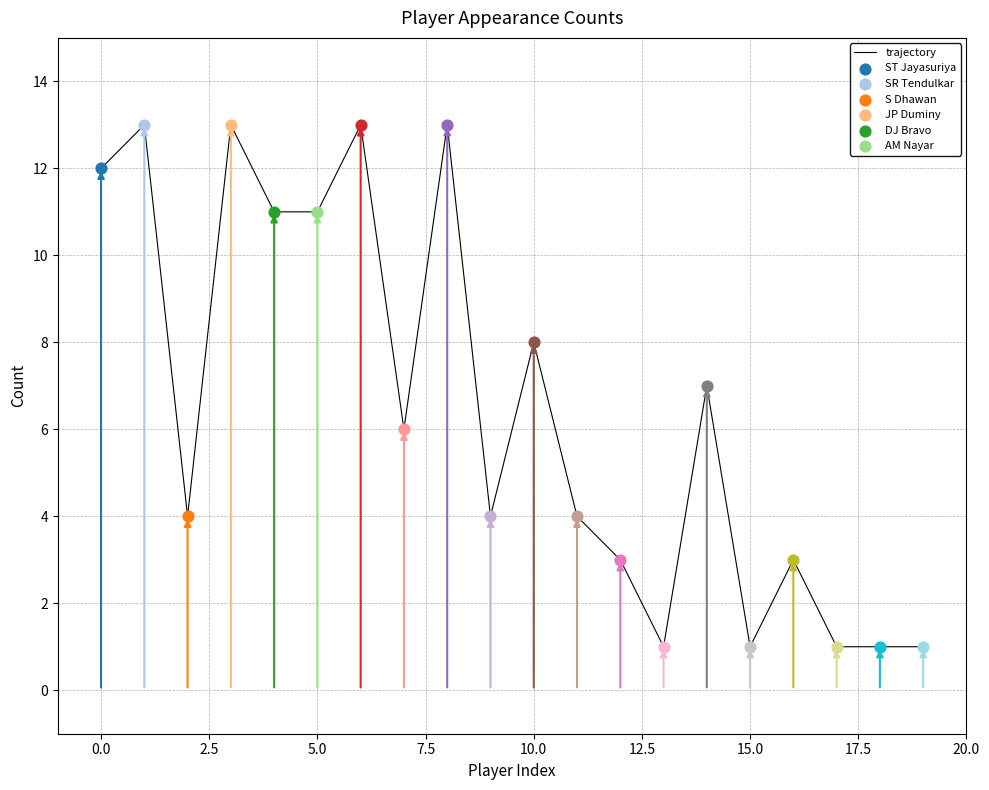

Is this an area chart (filled region under the line)?

No